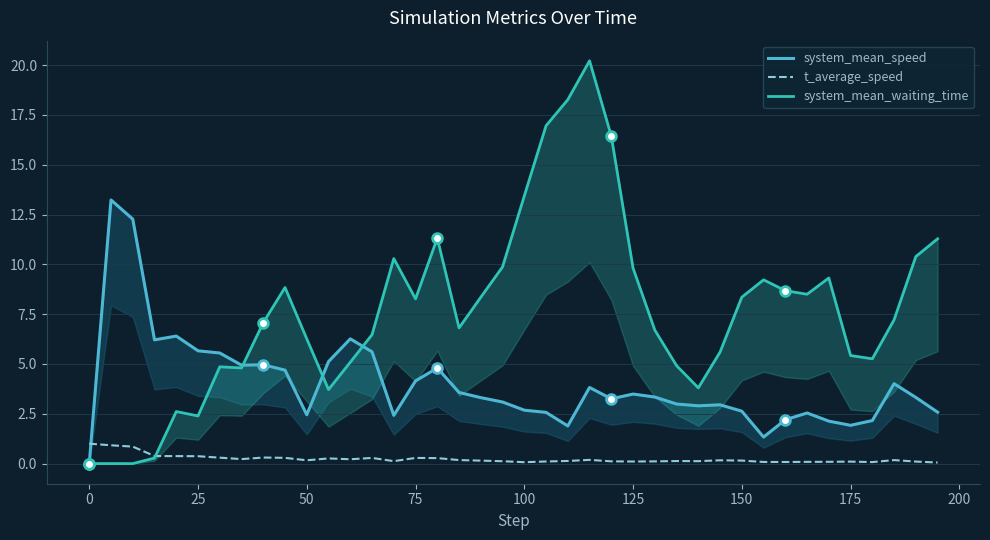

How many distinct data groups are displayed?

3